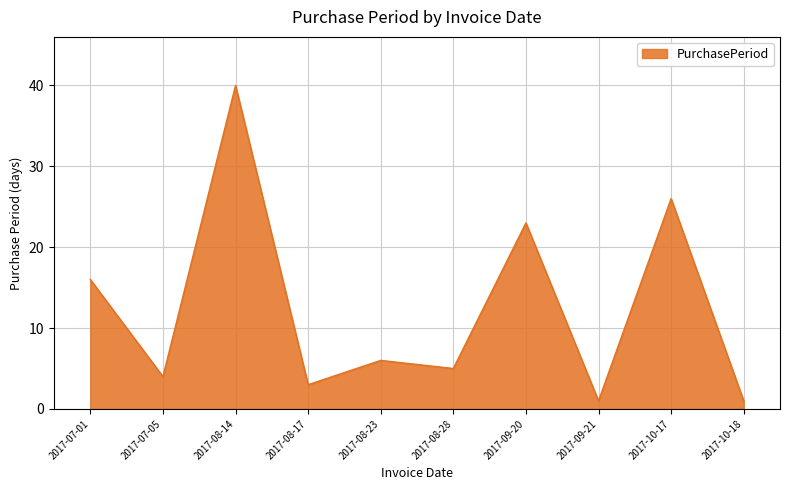

Reading left to right, what are all the values shown in this chart?

16	4	40	3	6	5	23	1	26	1